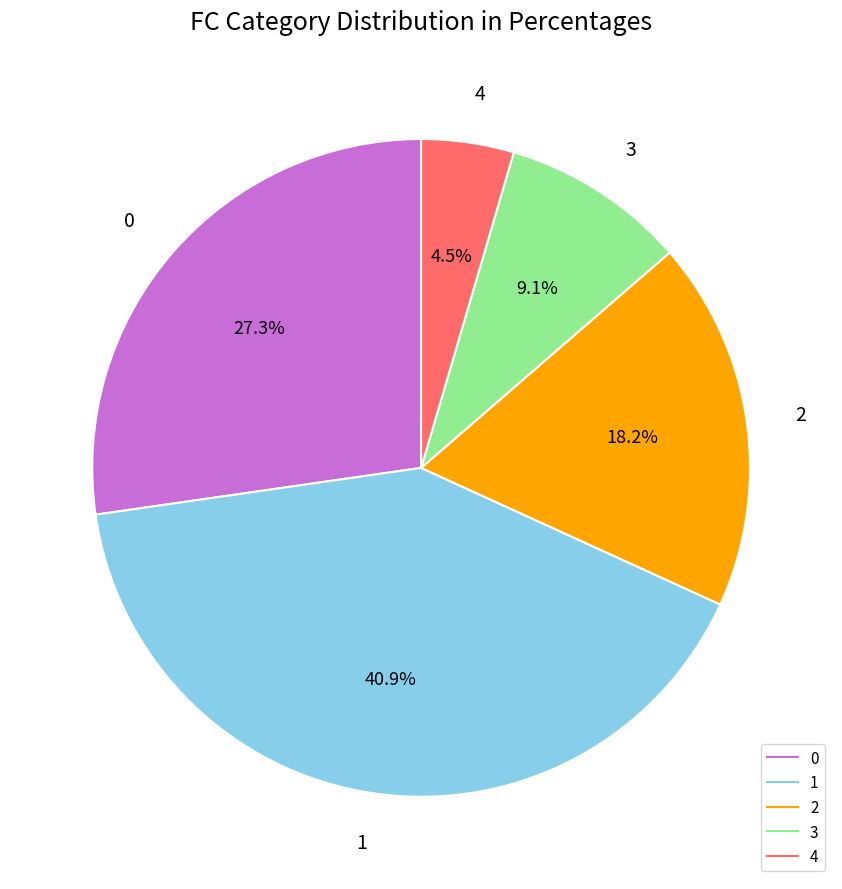

Is it true that 1 is 27% of the pie?

False